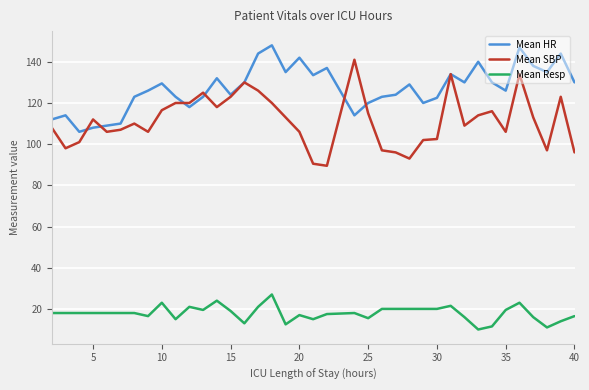

Which series has the largest range (max minus min)?

Mean SBP